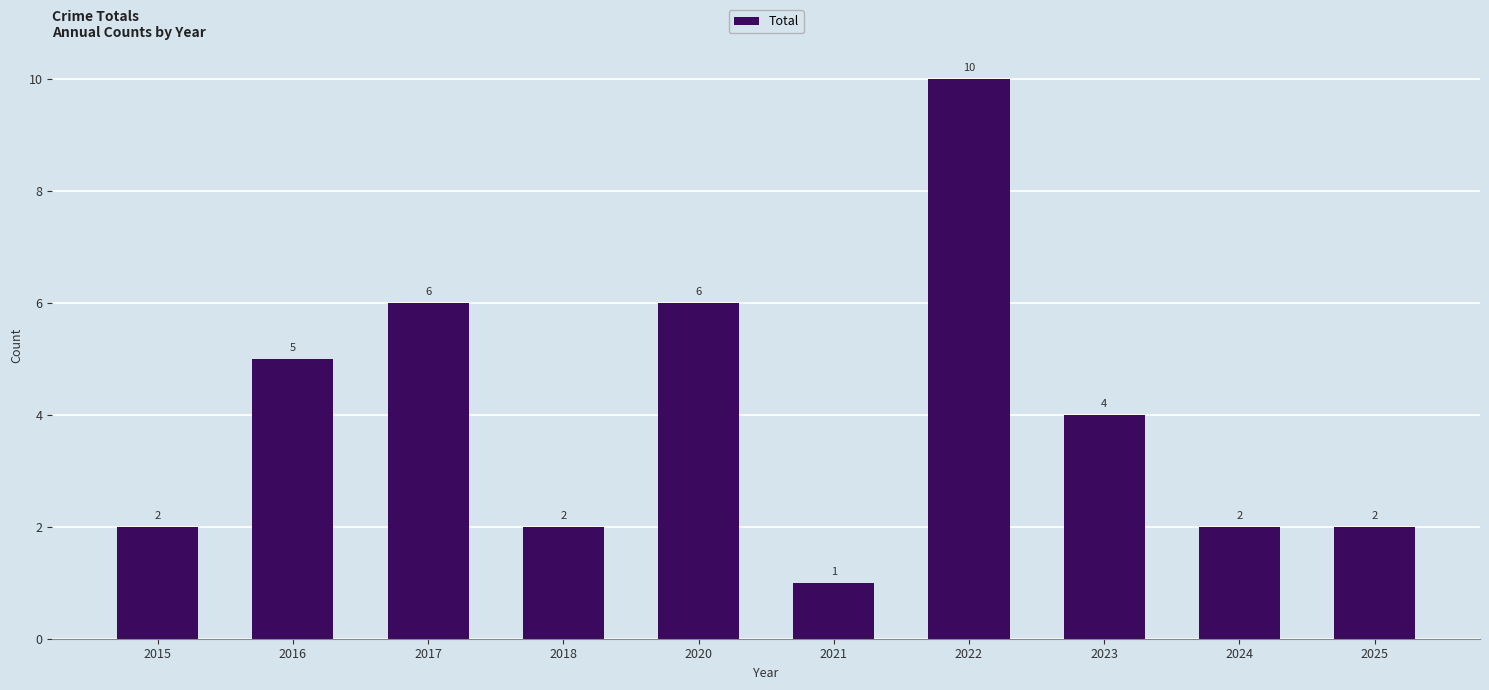

What is the smallest value displayed?

1